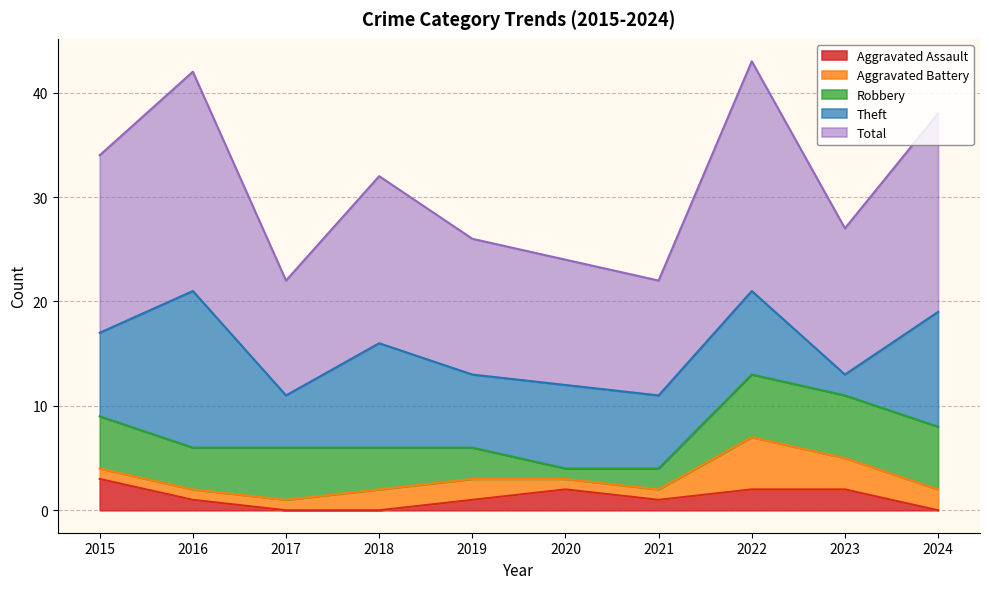

Reading left to right, transcribe all the data shown in this chart.

Aggravated Assault: 3	1	0	0	1	2	1	2	2	0
Aggravated Battery: 1	1	1	2	2	1	1	5	3	2
Robbery: 5	4	5	4	3	1	2	6	6	6
Theft: 8	15	5	10	7	8	7	8	2	11
Total: 17	21	11	16	13	12	11	22	14	19